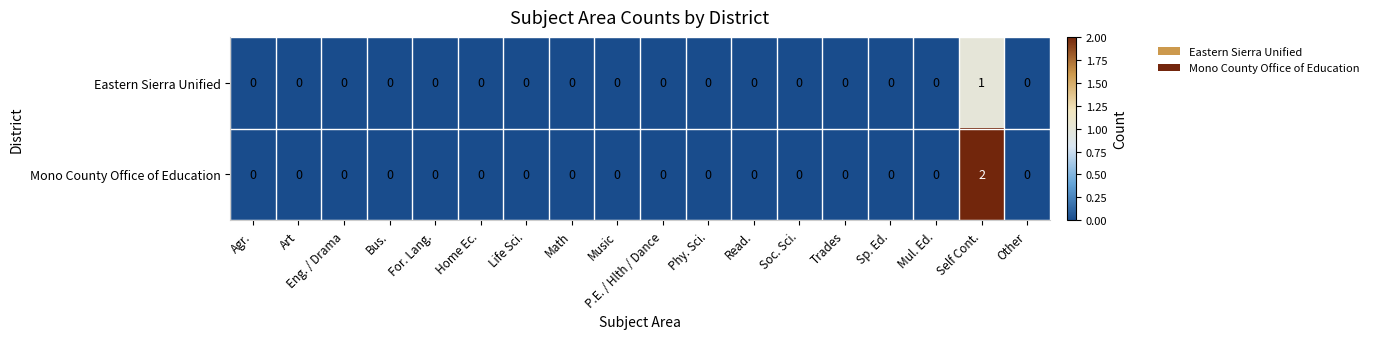

Is it true that Mono County Office of Education equals 0 at Mul. Ed.?

True